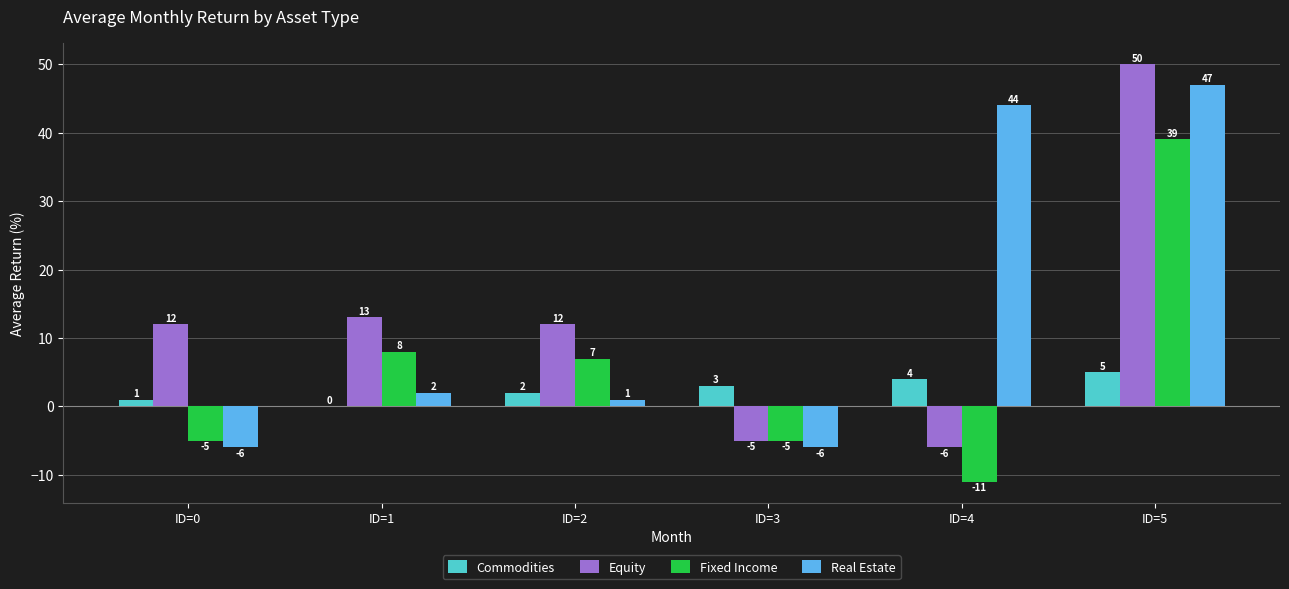

Are the bars grouped side by side (vs. stacked)?

Yes